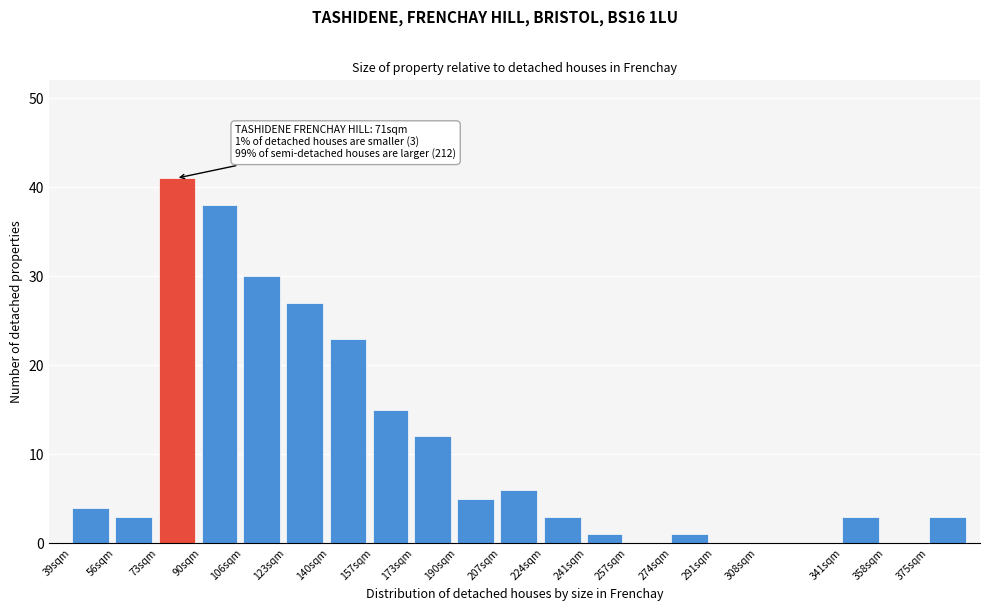

Reading right to left, list all the values displayed in this chart.

375sqm=3	358sqm=0	341sqm=3	308sqm=0	291sqm=0	274sqm=1	257sqm=0	241sqm=1	224sqm=3	207sqm=6	190sqm=5	173sqm=12	157sqm=15	140sqm=23	123sqm=27	106sqm=30	90sqm=38	73sqm=41	56sqm=3	39sqm=4